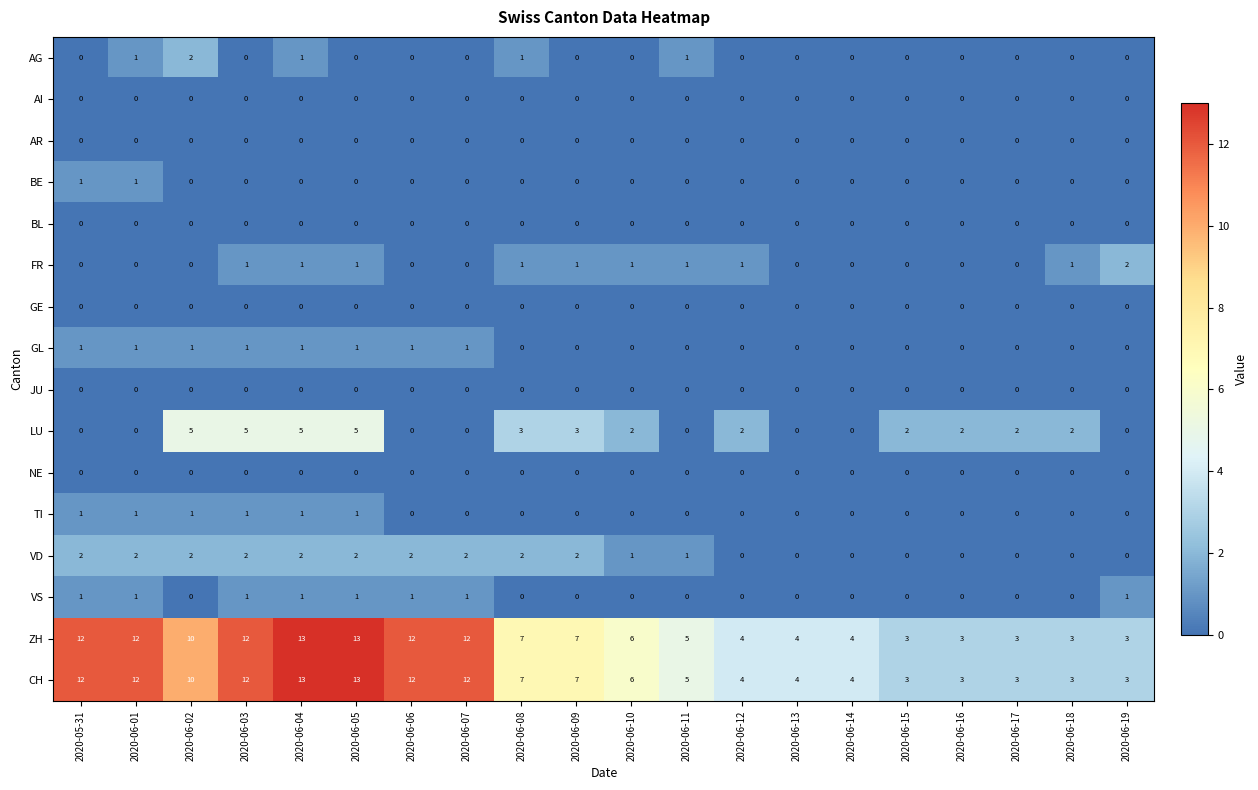

Is the value of AG at 2020-06-04 greater than the value of VS at 2020-06-13?

Yes